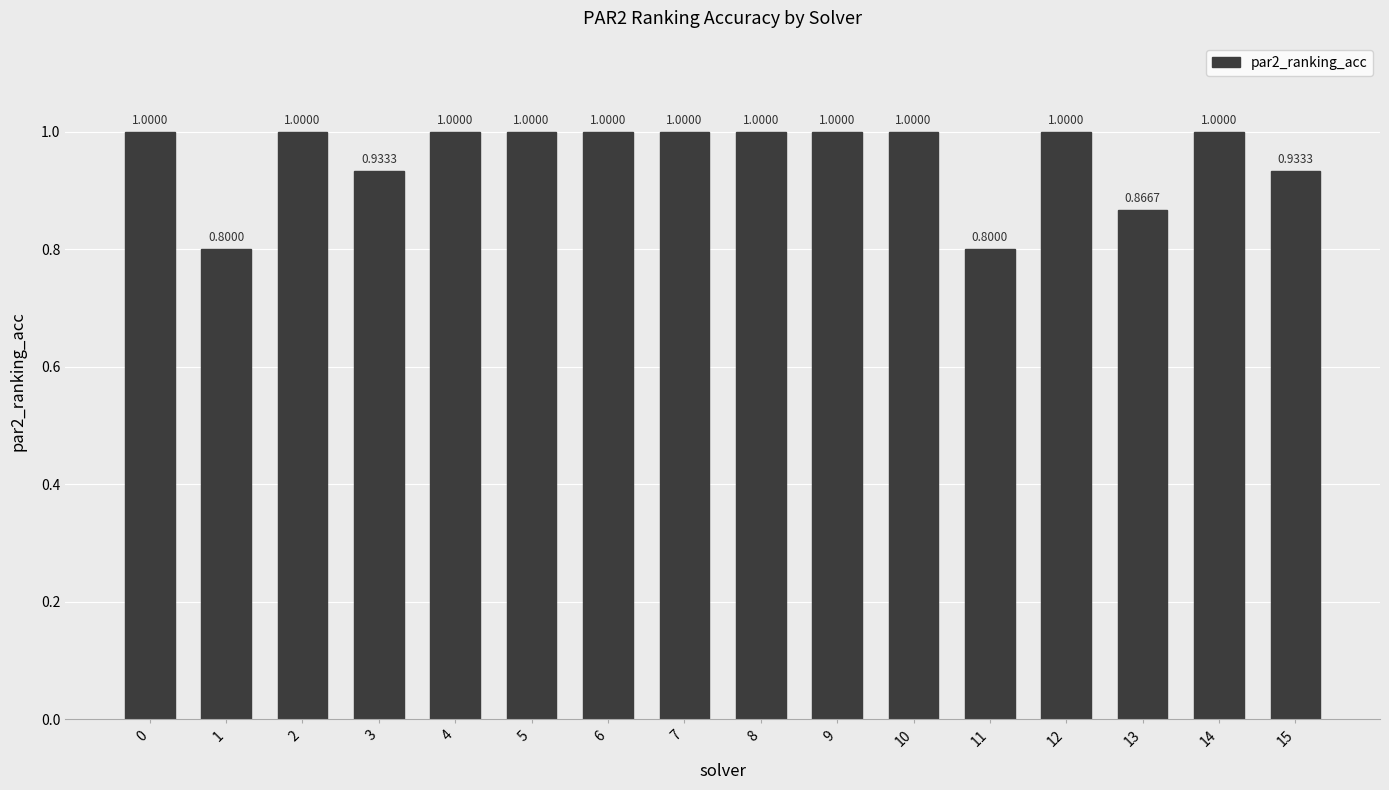

What is the sum of all values?

15.3